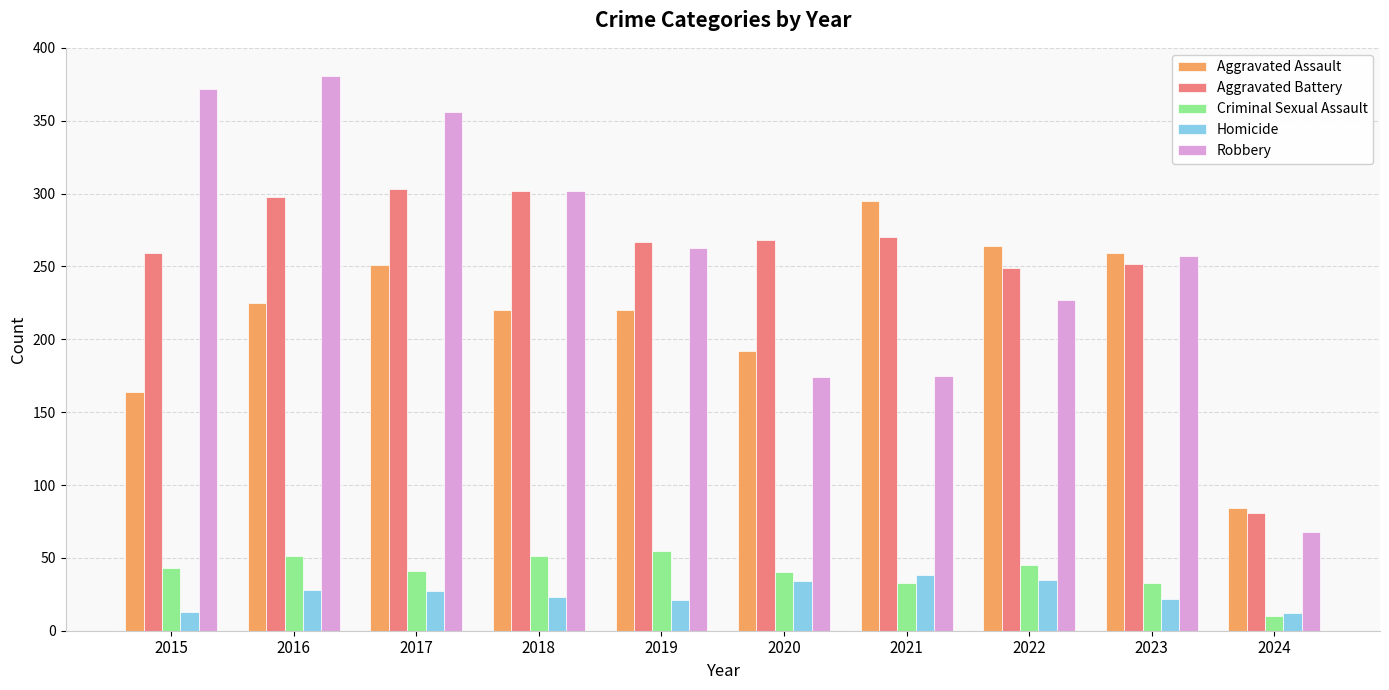

What is the average value of the Aggravated Battery series?

255